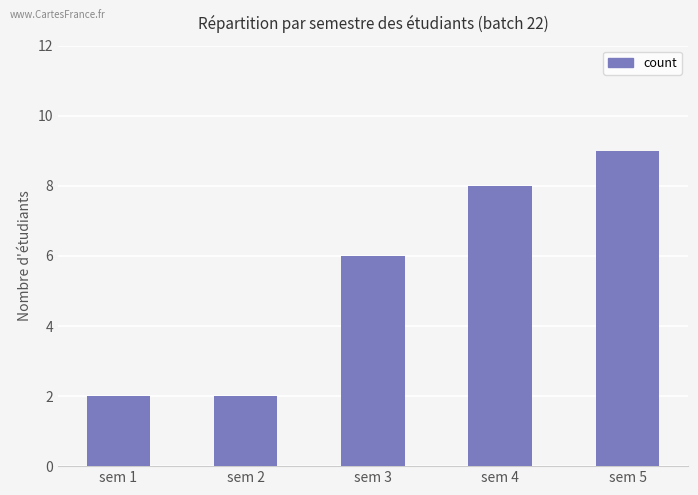

Which has a higher value, sem 2 or sem 5?

sem 5